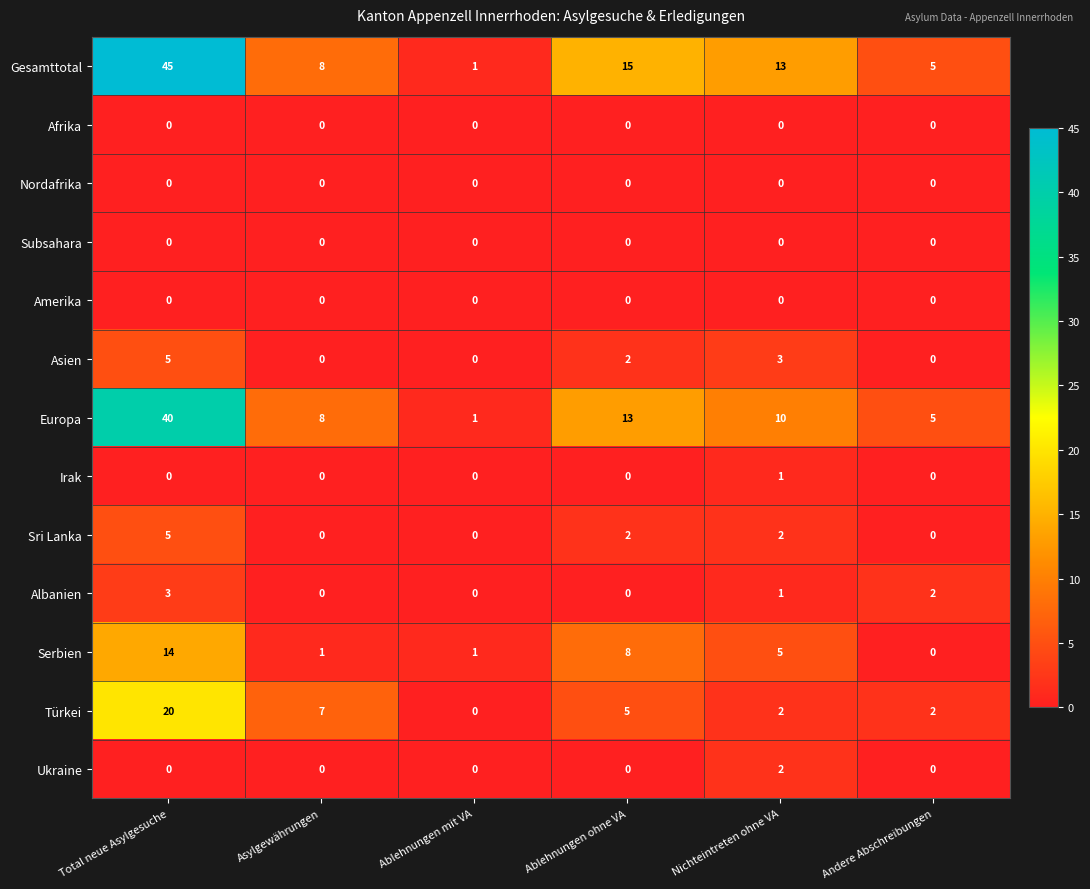

What is the total value across all series at Ablehnungen mit VA?

3